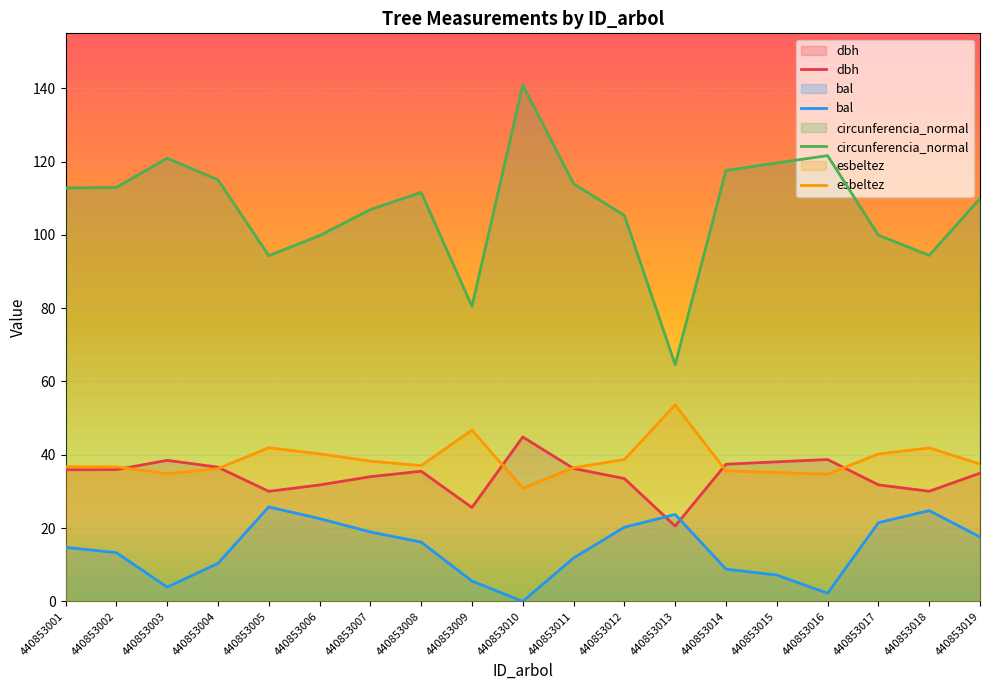

Between 440853001 and 440853005, which series saw the biggest shift?

circunferencia_normal